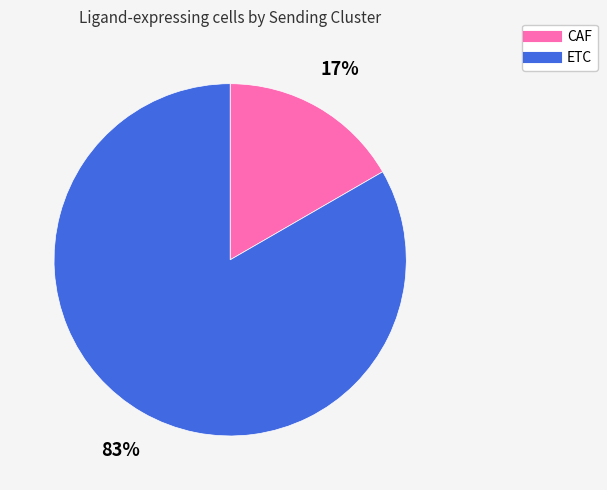

What percentage is the CAF slice, to the nearest percent?

17%